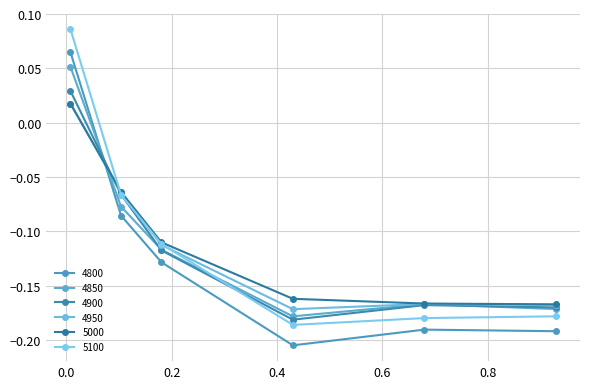

How many lines are shown in the chart?

6